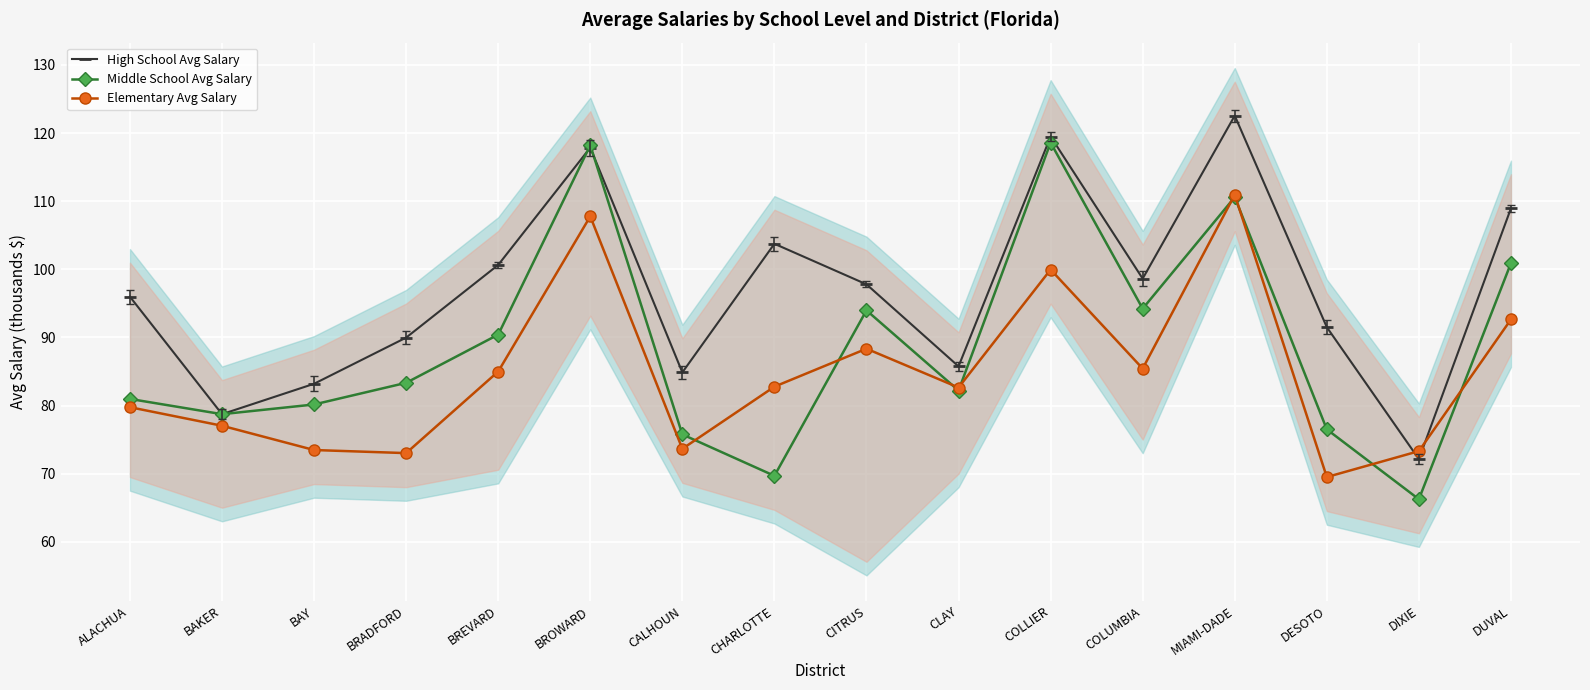

How many lines are shown in the chart?

3